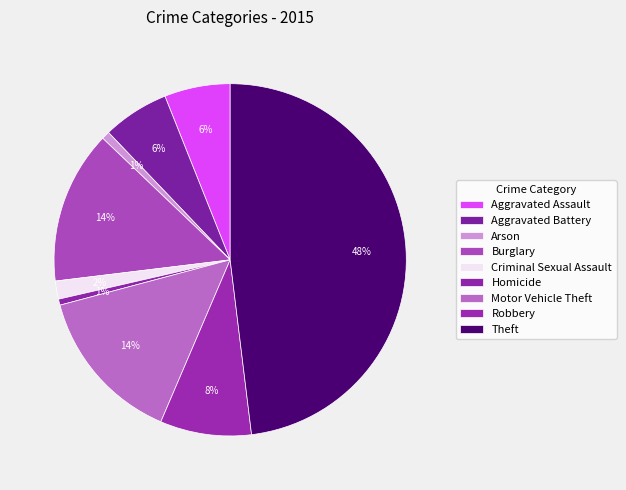

Does Aggravated Assault represent more than half of the total?

No